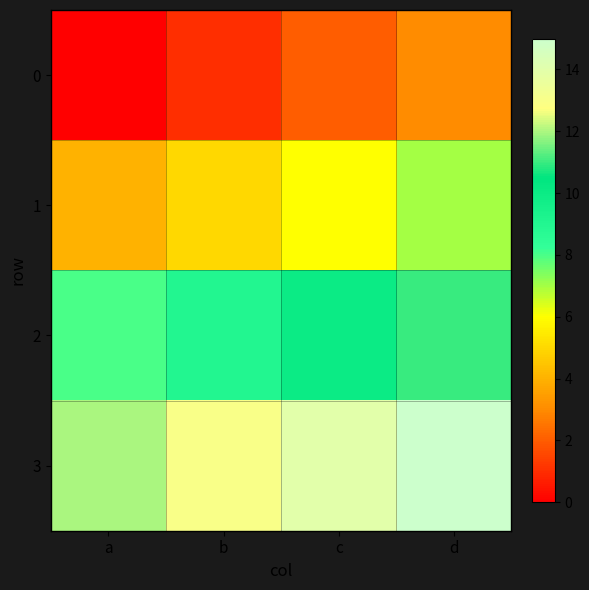

Between b and d, which is larger?

d